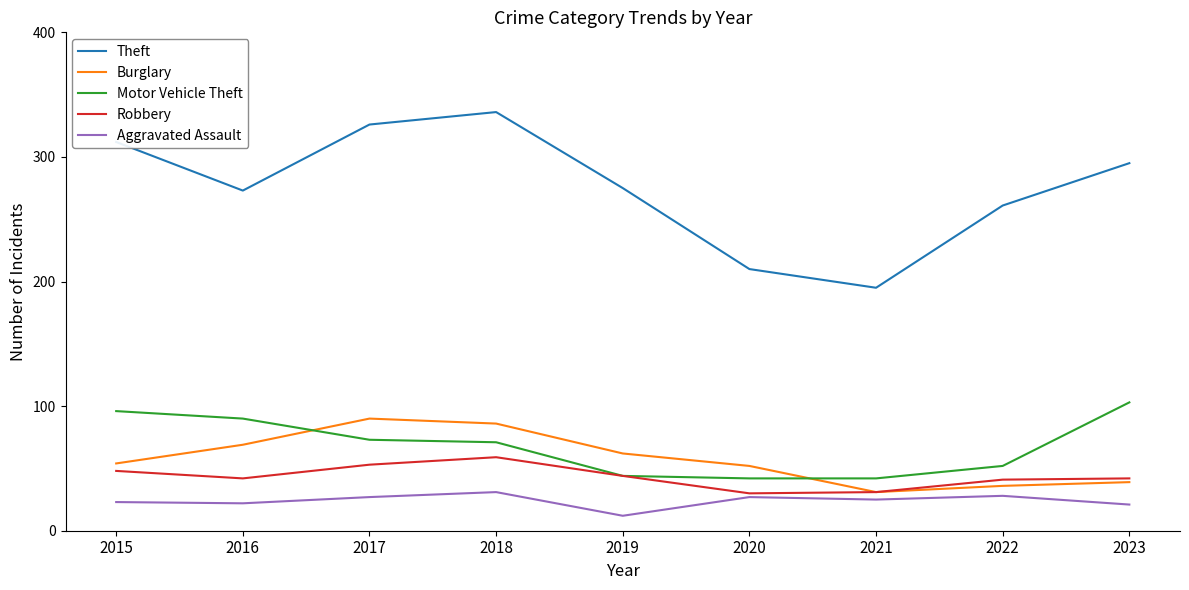

What is the sum of the Aggravated Assault values at 2017 and 2018?

58